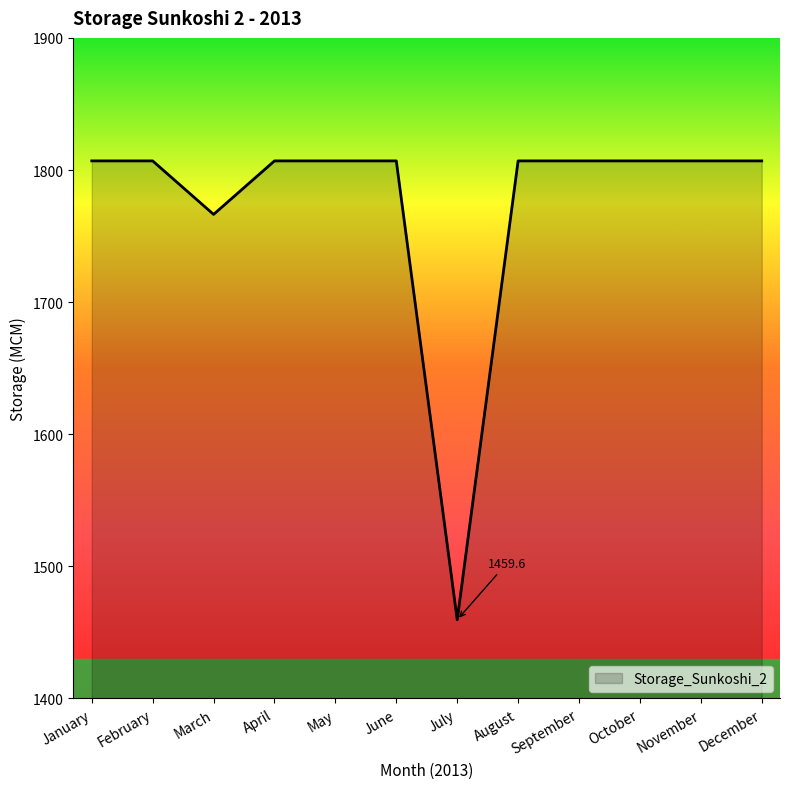

Where is the data nearest to the value 1633?

March